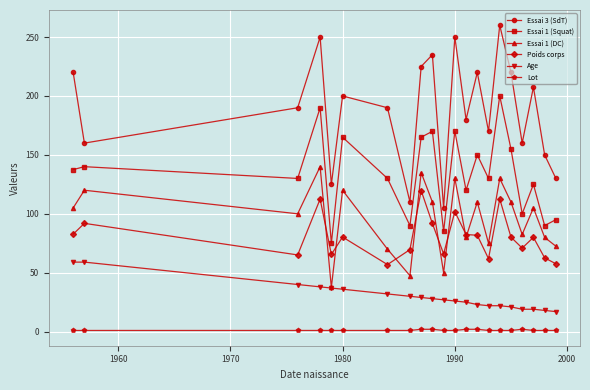

What is the average value of the Poids corps series?

80.7